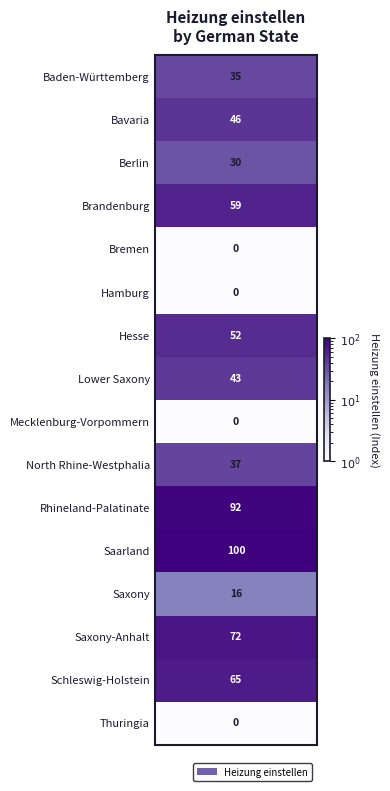

List the labels in order of value, largest first.

Saarland, Rhineland-Palatinate, Saxony-Anhalt, Schleswig-Holstein, Brandenburg, Hesse, Bavaria, Lower Saxony, North Rhine-Westphalia, Baden-Württemberg, Berlin, Saxony, Bremen, Hamburg, Mecklenburg-Vorpommern, Thuringia